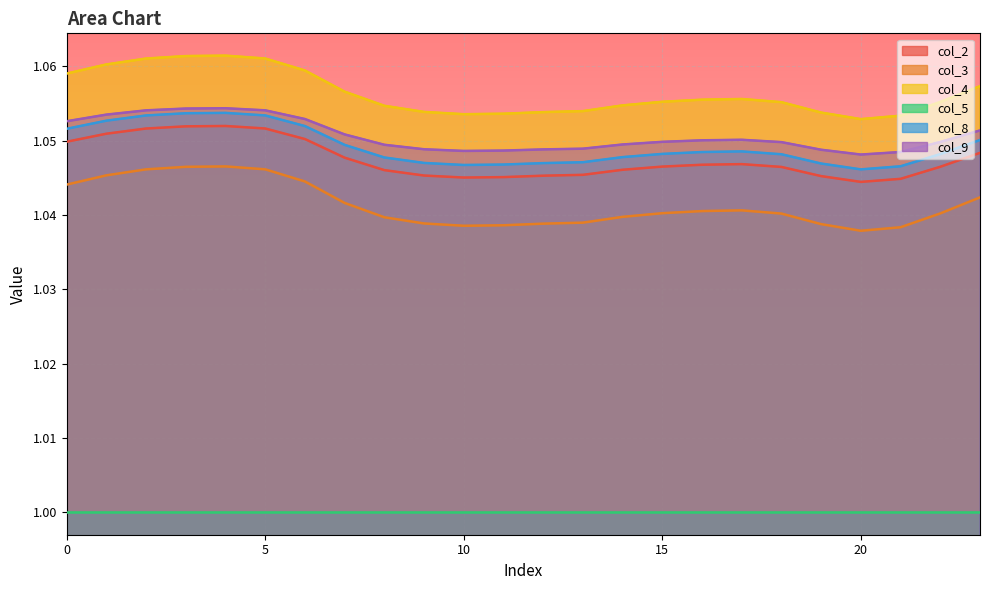

Which series has the largest range (max minus min)?

col_3